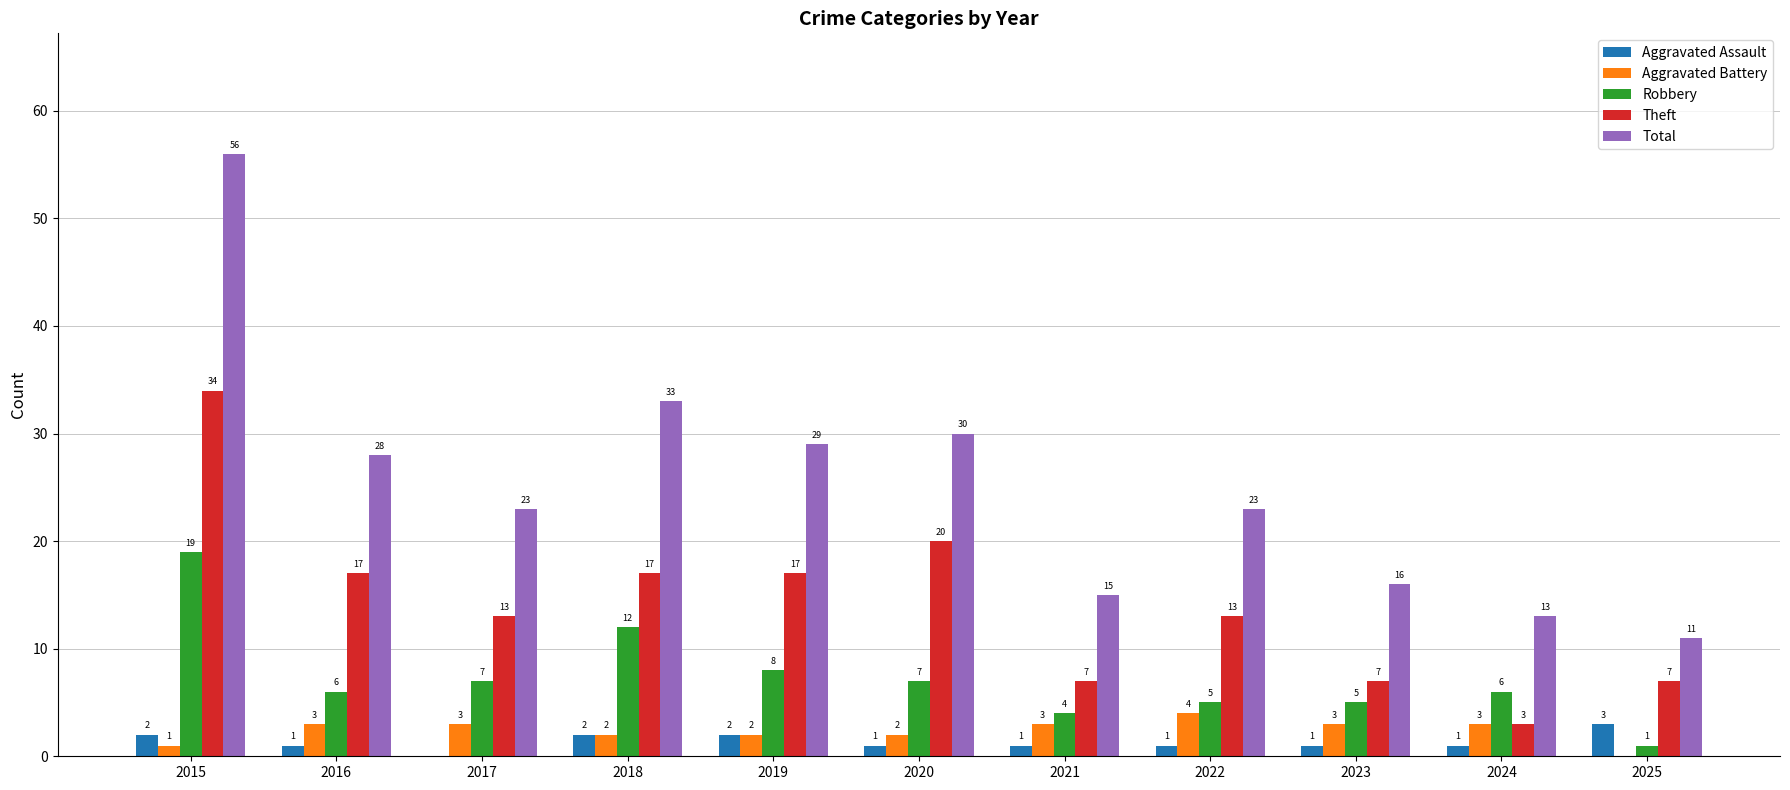

What is the highest value of the Aggravated Battery series?

4